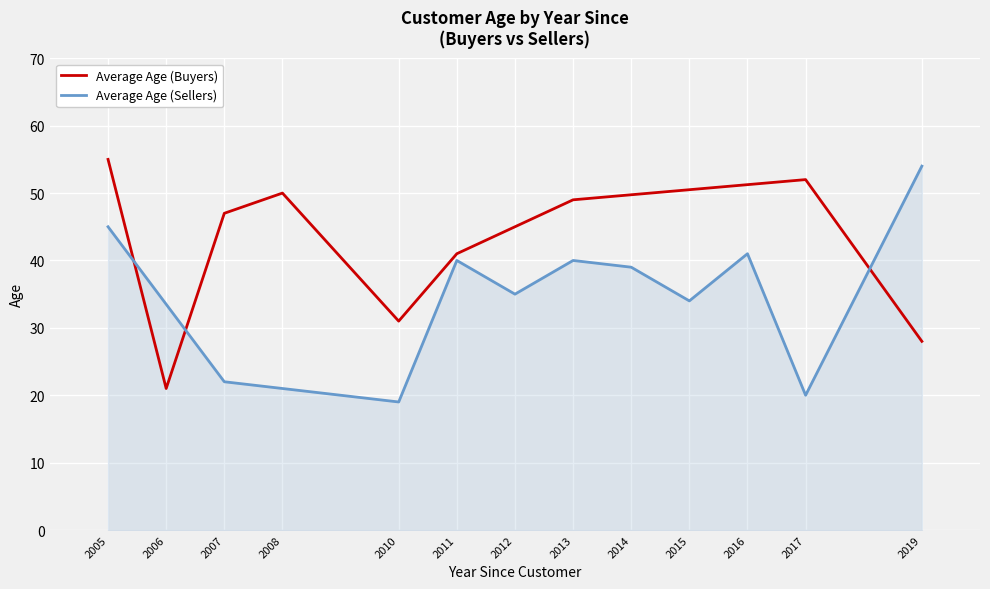

Reading left to right, list all the values displayed in this chart.

55	21	47	50	31	41	49	52	28